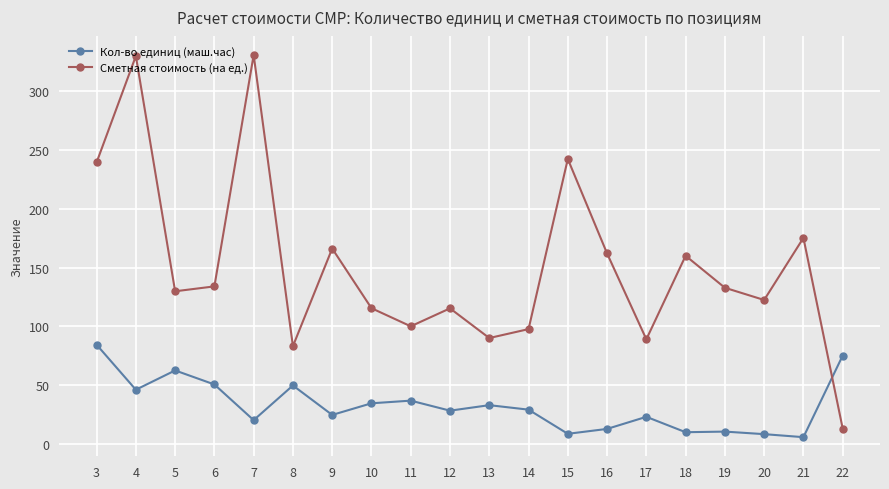

What is the difference between the maximum and minimum values in the Кол-во единиц (маш.час) series?

78.7